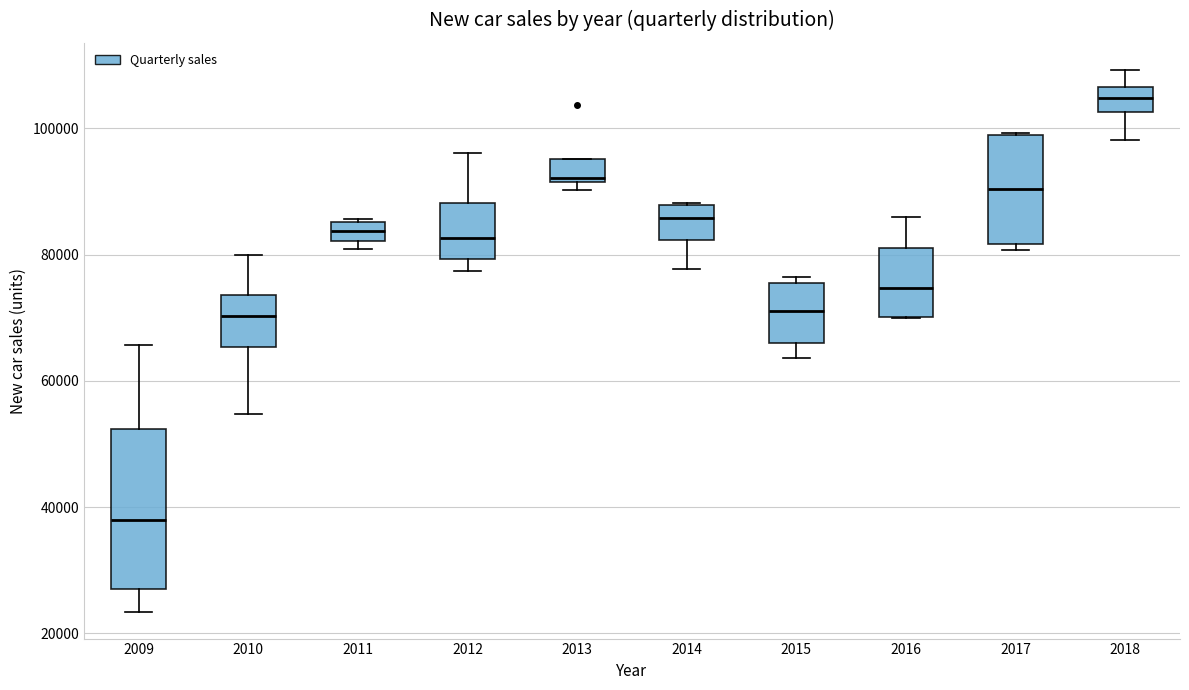

Which box is the tallest, from its lower edge to its upper edge?

2009